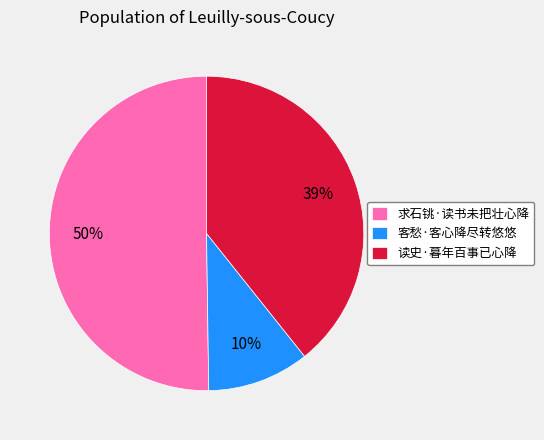

Do 读史·暮年百事已心降 and 求石铫·读书未把壮心降 together represent more than half of the pie?

Yes